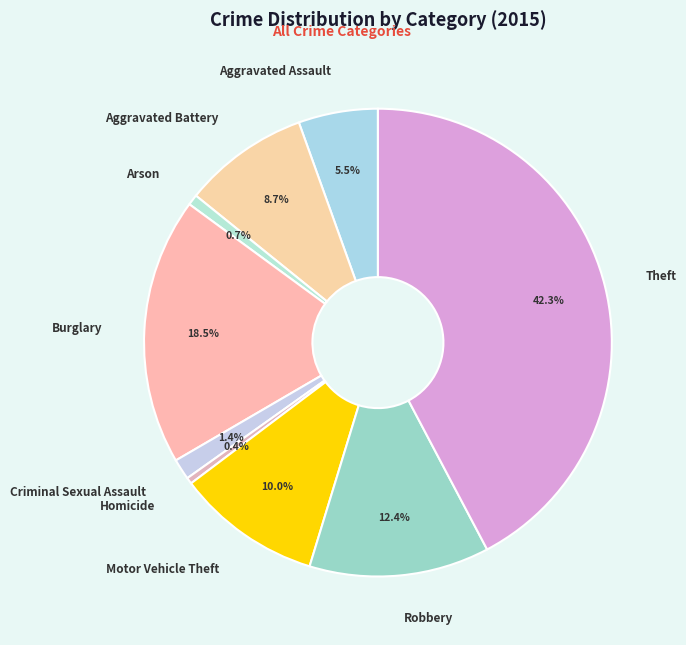

Which category has the biggest portion of the pie?

Theft